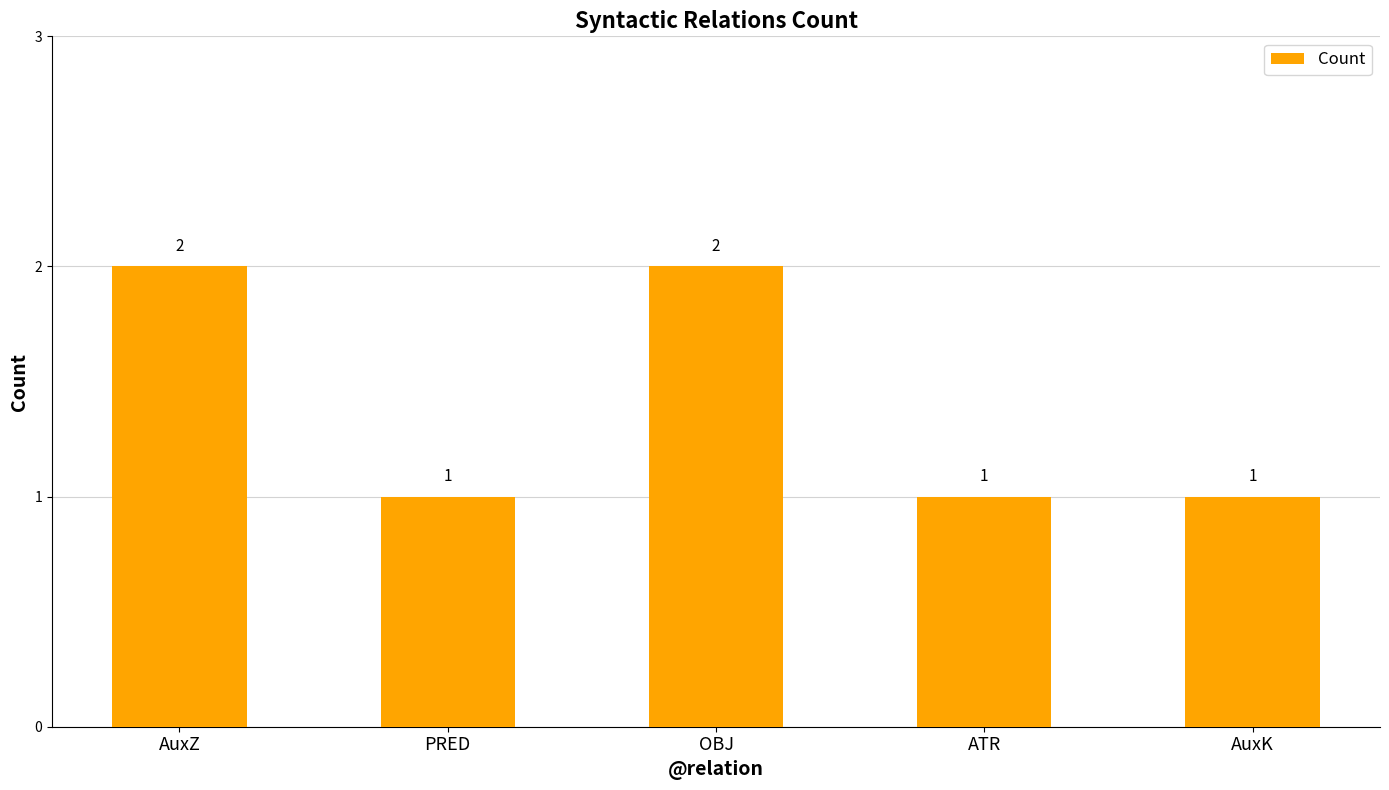

Does the chart contain stacked bars?

No